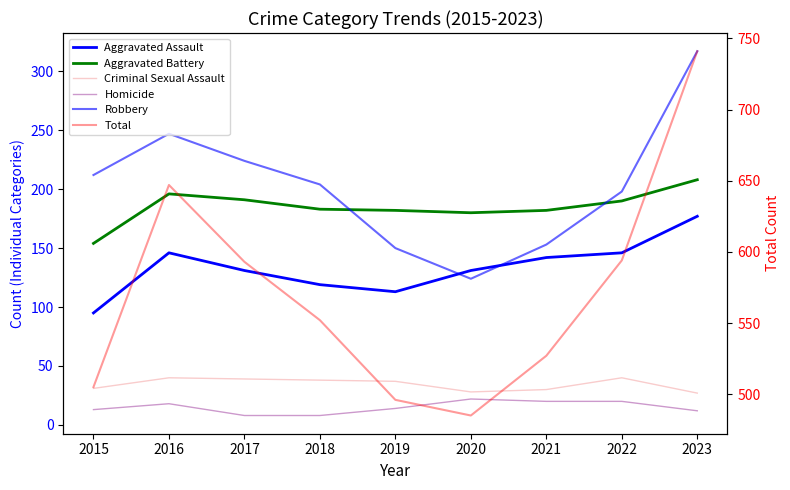

Between which two adjacent categories do Aggravated Battery and Robbery first intersect?

2018 and 2019